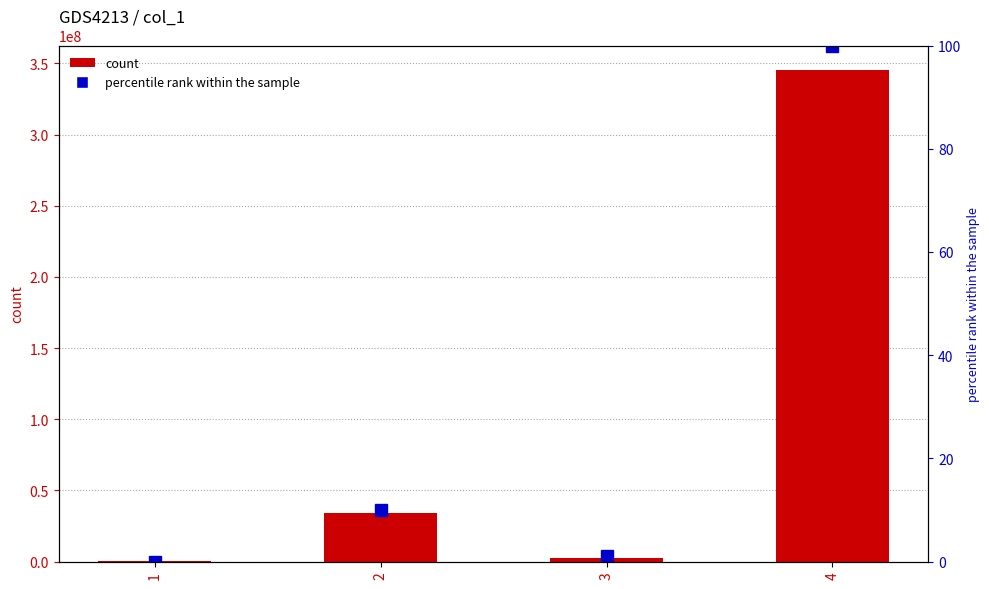

What are all the series names shown in the legend?

count, percentile rank within the sample